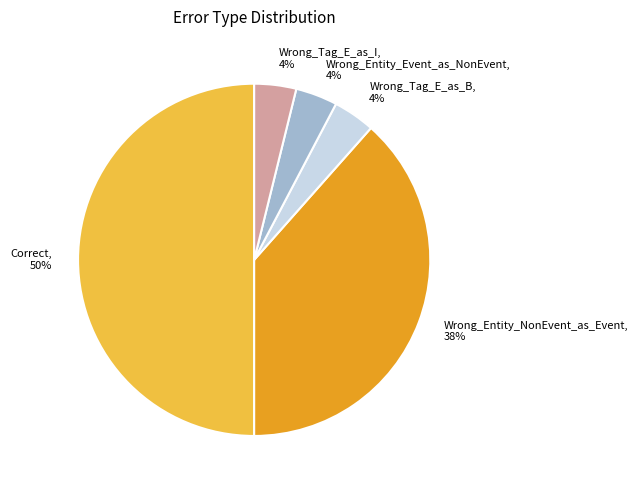

To the nearest percent, what percentage of the pie is Wrong_Tag_E_as_I?

4%